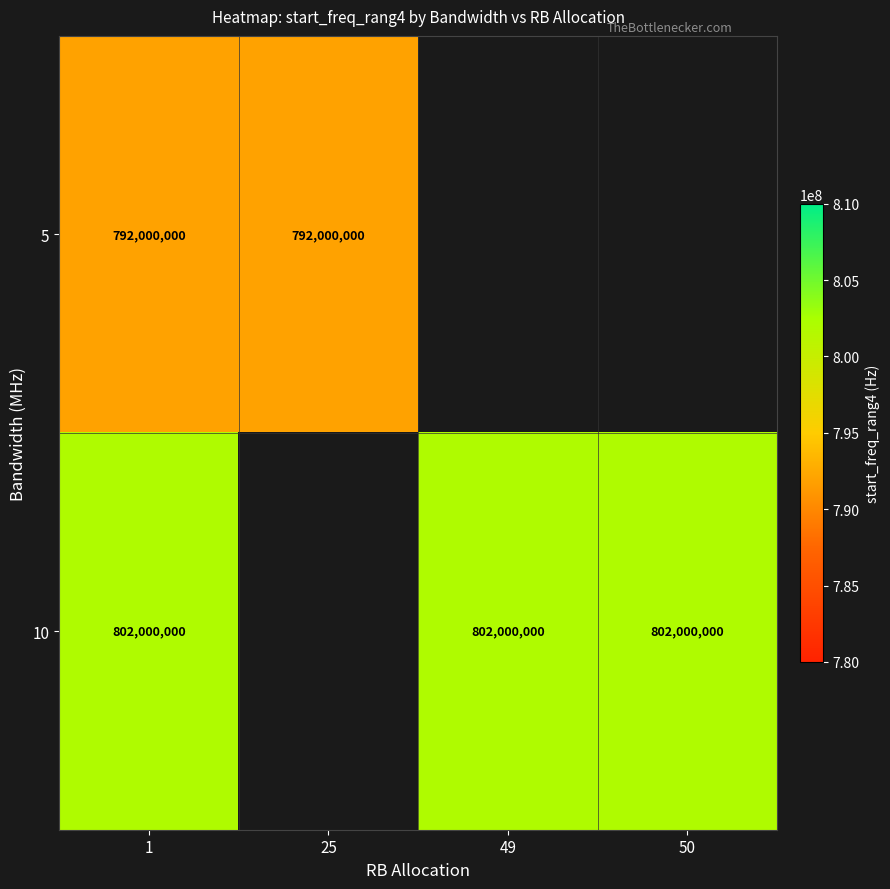

True or false: 5 has a value of 250498908.6 at 1.

False